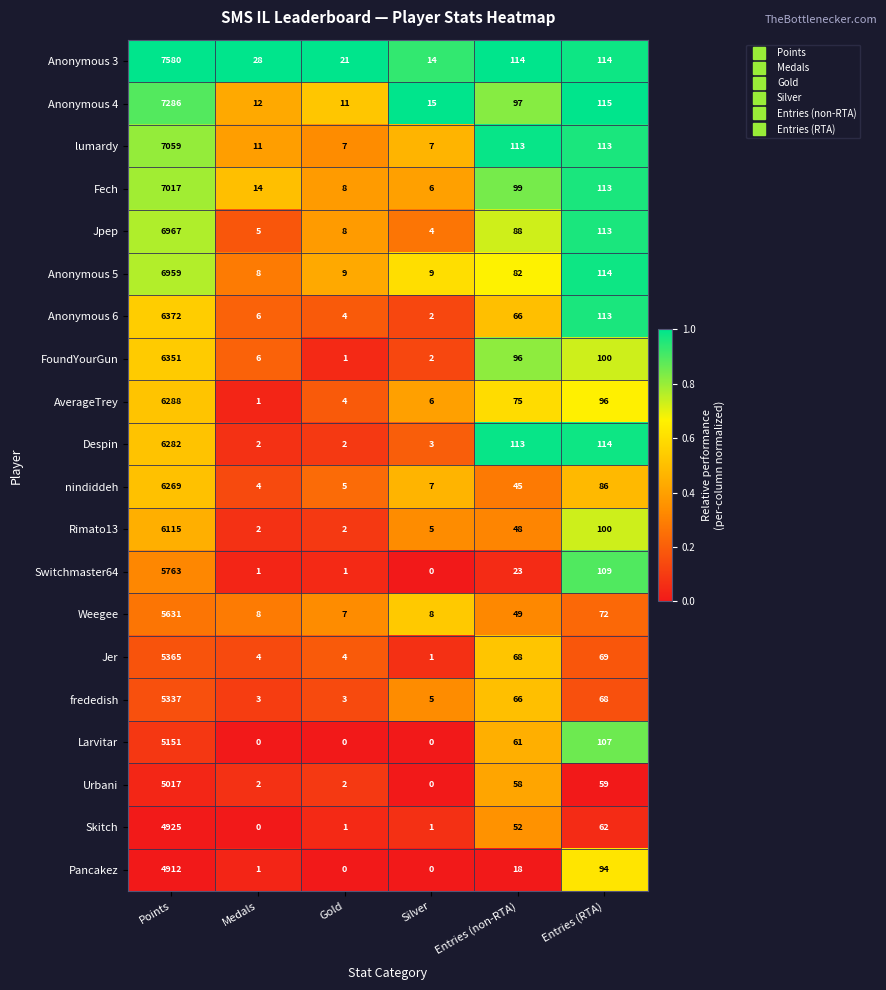

Is it true that Rimato13 equals 1 at Gold?

False